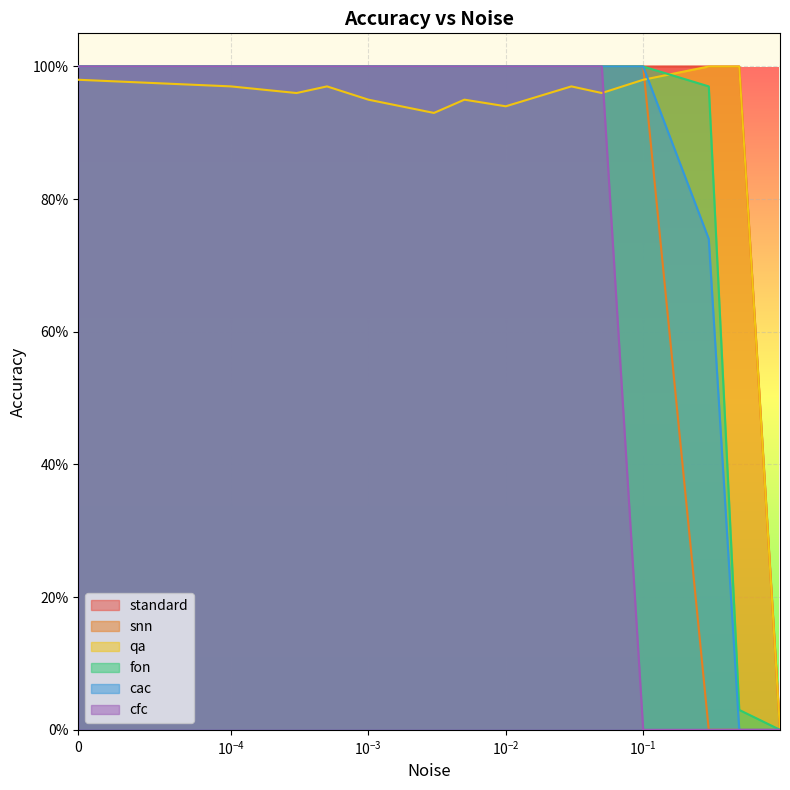

True or false: standard and cfc intersect in this chart.

False